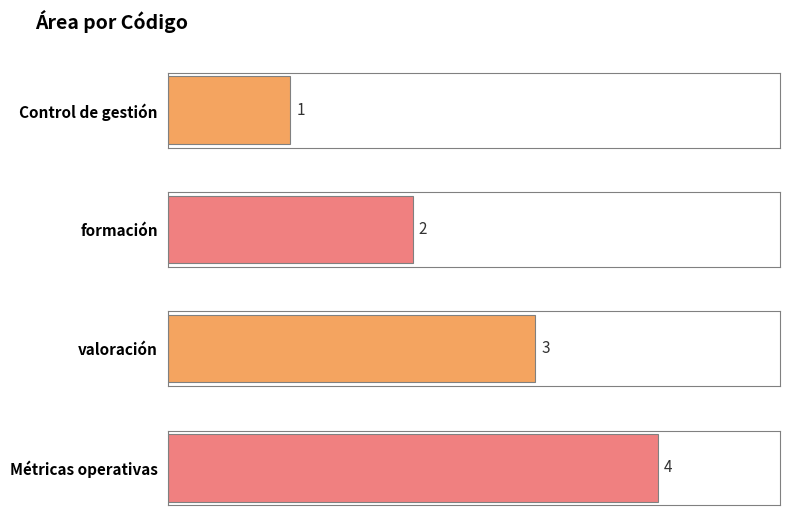

What is the value of the 4th bar from the left?

4